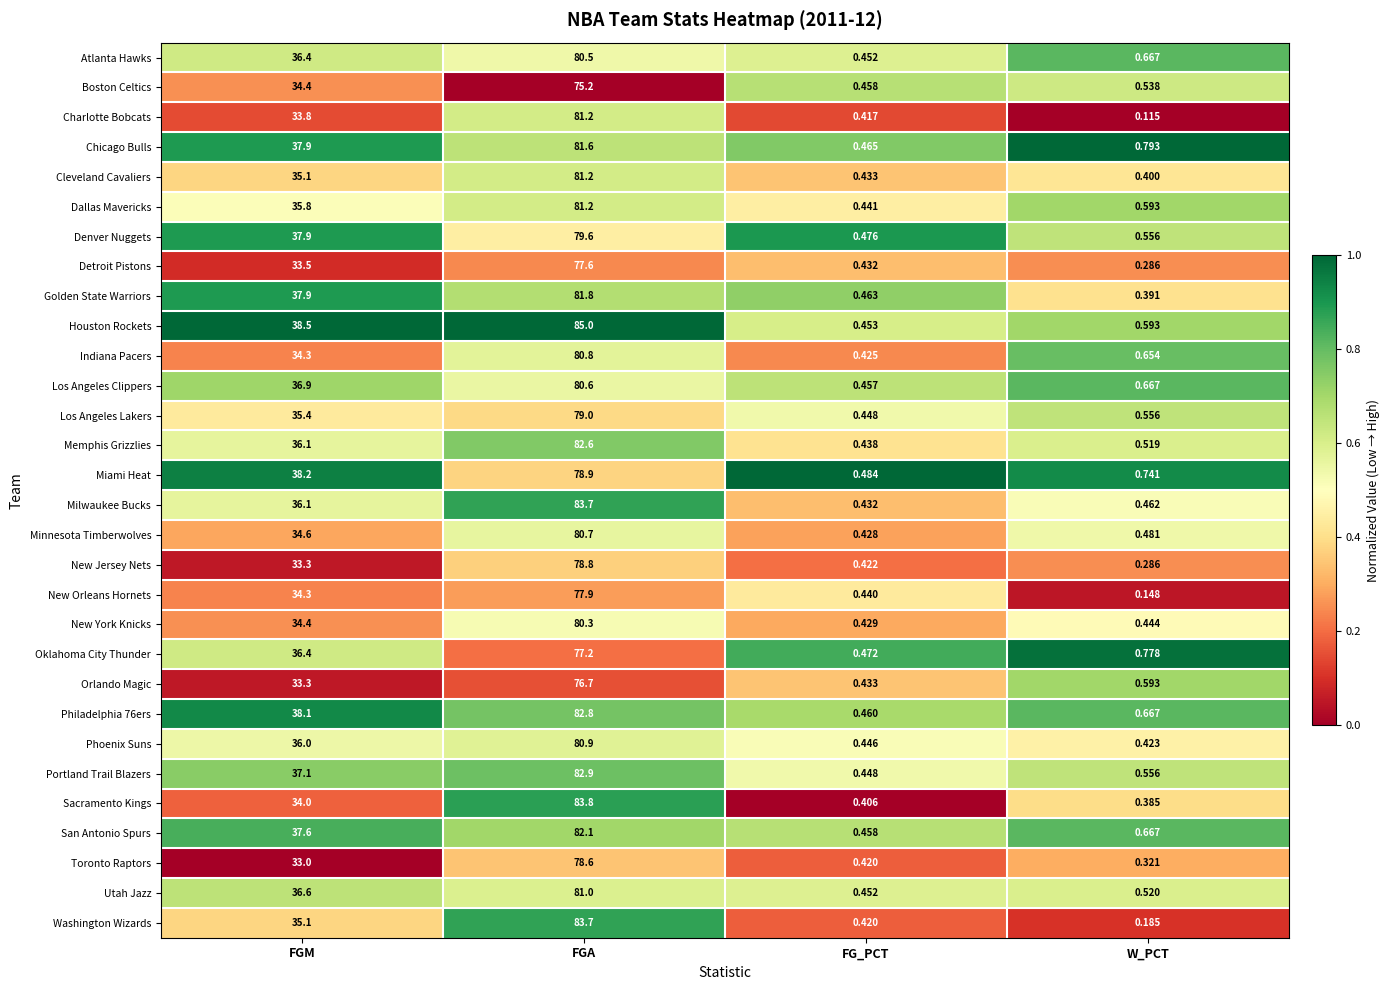

What is the difference between the highest and lowest values at FGA?

9.8